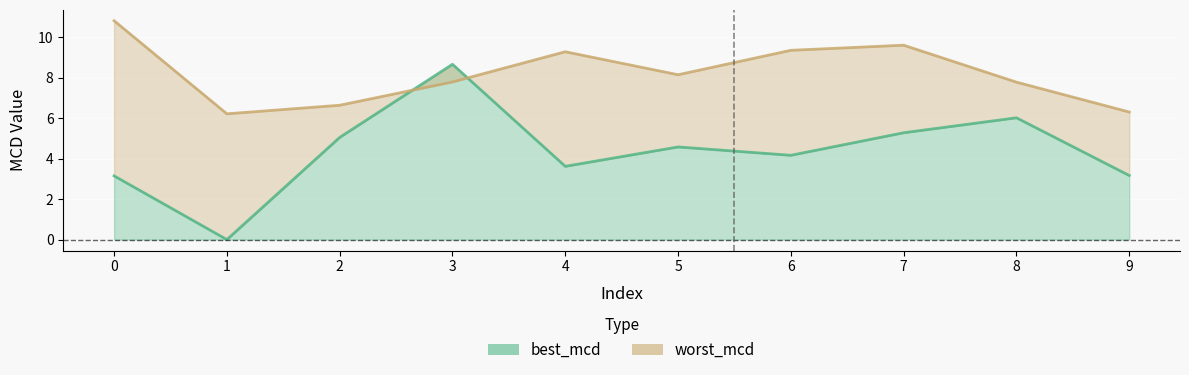

Which series changed the most between 0 and 7?

best_mcd